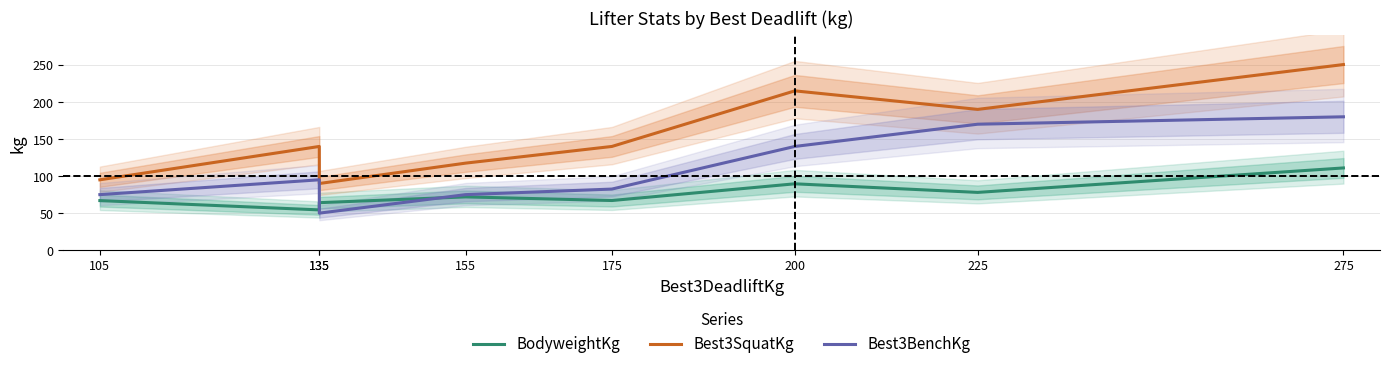

Rank the categories by Best3BenchKg value from highest to lowest.

275, 225, 200, 135, 175, 105, 155, 135